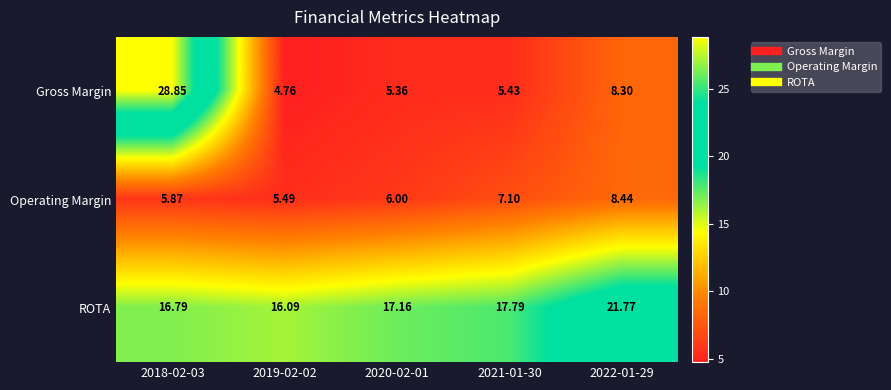

Which series has the largest range (max minus min)?

Gross Margin